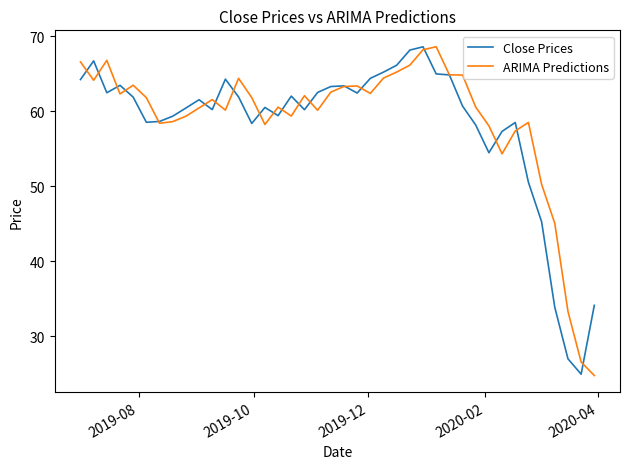

Which series has the largest total across all categories?

ARIMA Predictions